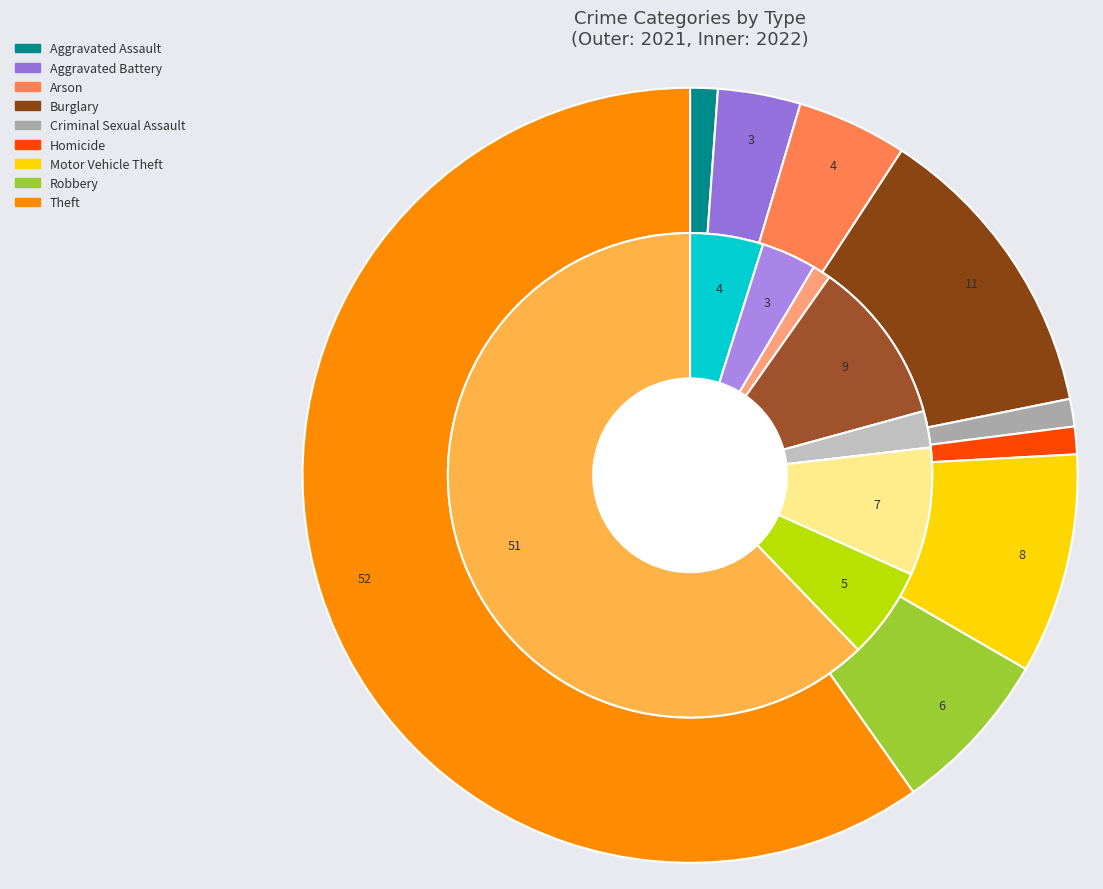

Rank the series by their maximum value, from lowest to highest.

values_2022, values_2021